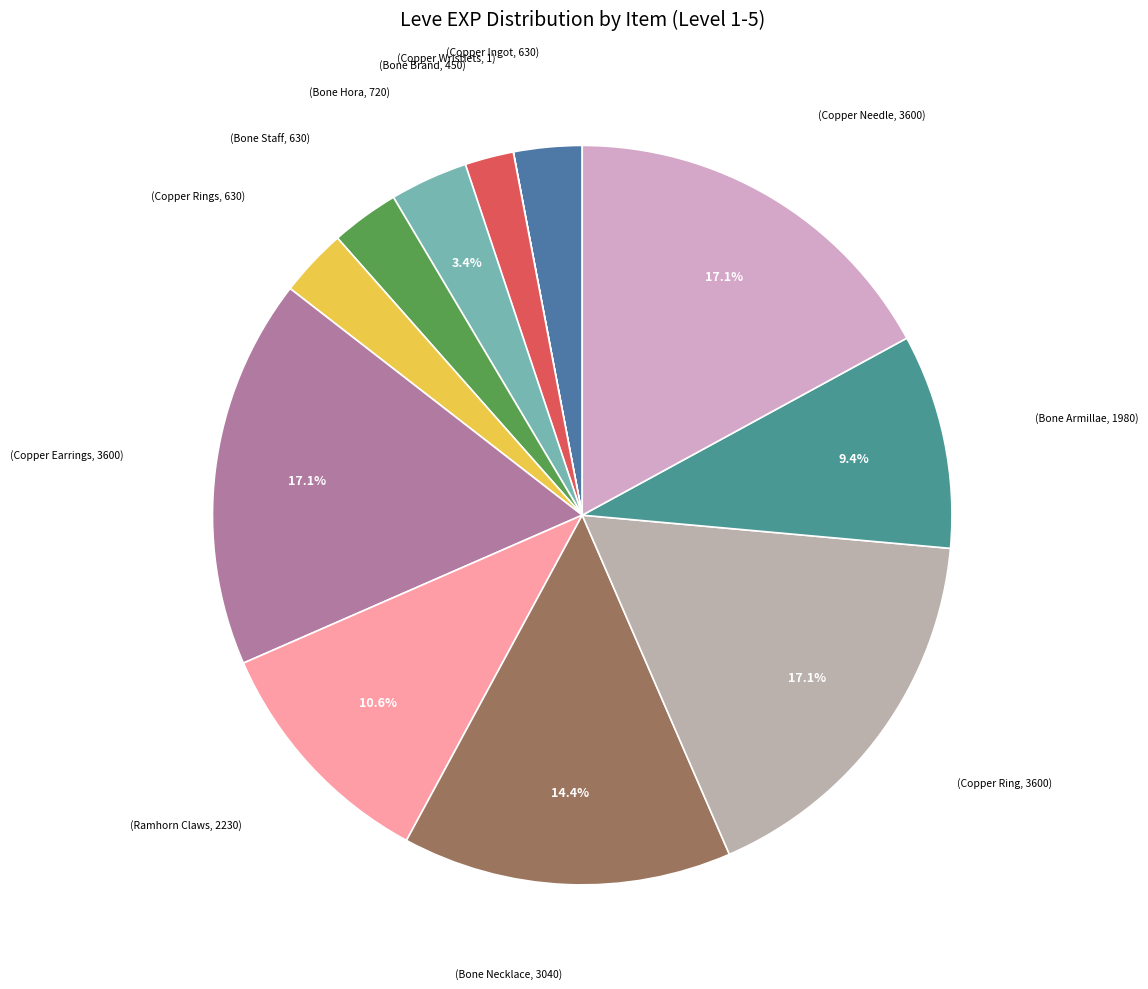

Which category has the smallest portion of the pie?

Copper Wristlets